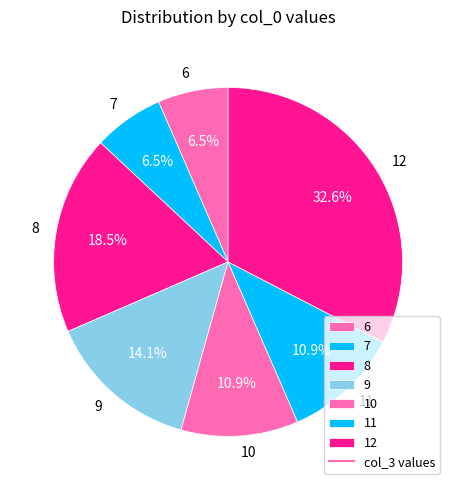

Do 8 and 12 together represent more than half of the pie?

Yes